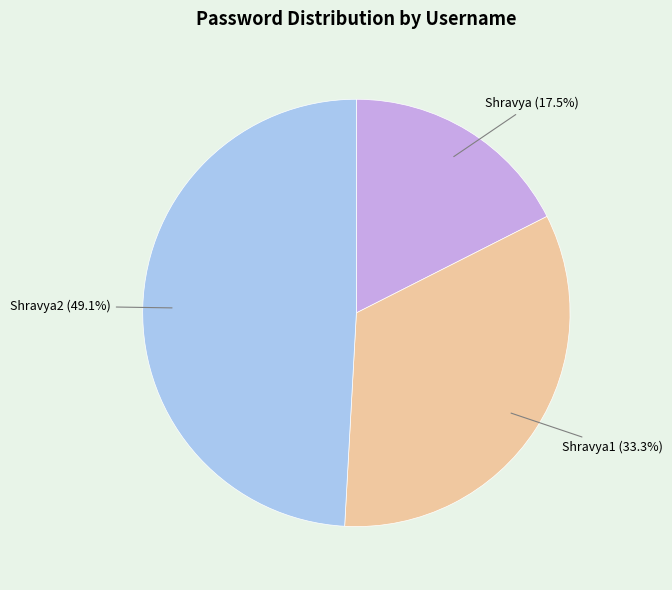

Is it true that Shravya1 is 28% of the pie?

False